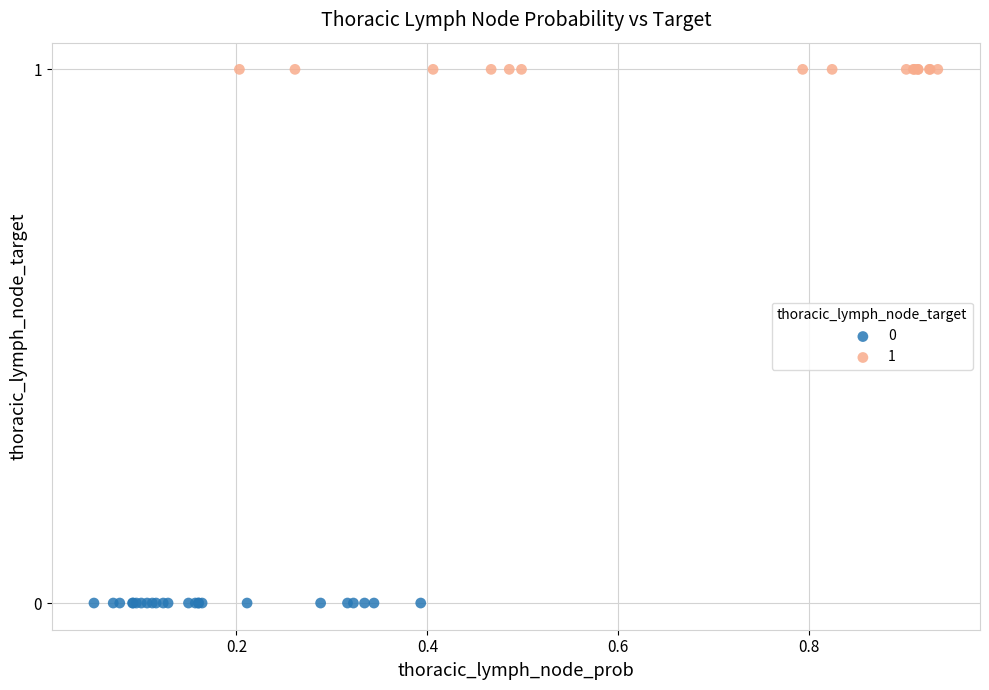

What are all the series names shown in the legend?

0, 1